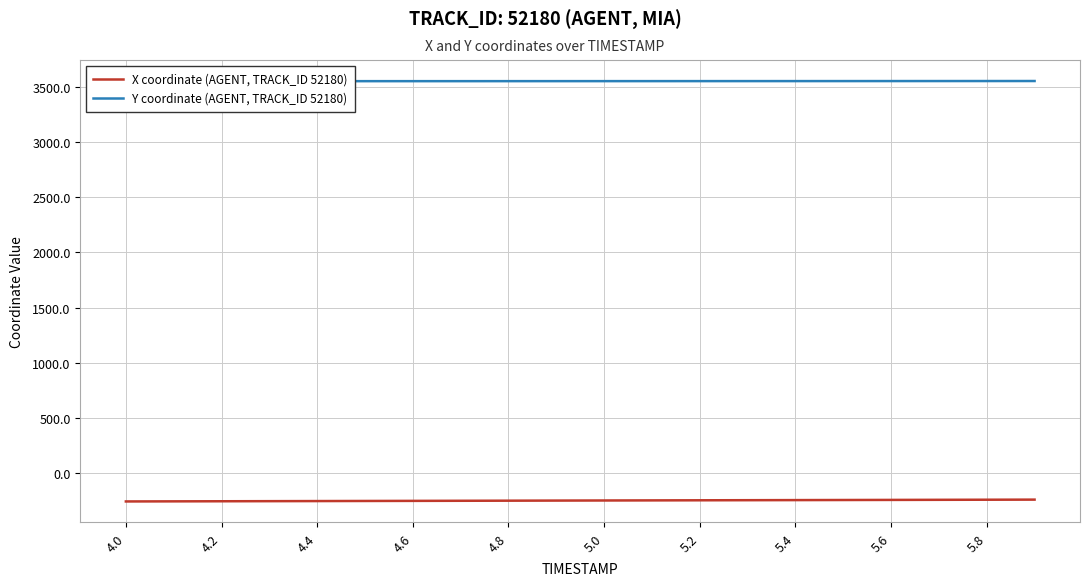

What is the maximum value for X coordinate (AGENT, TRACK_ID 52180)?

-239.6